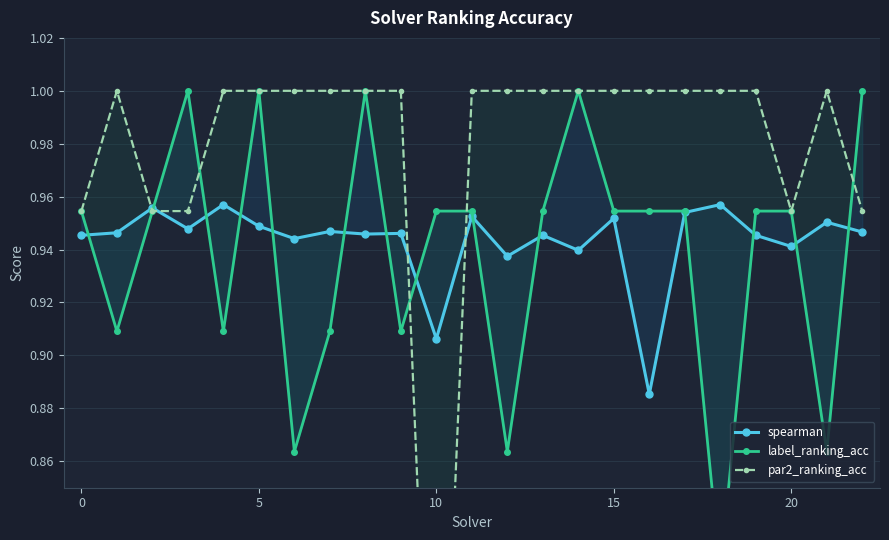

How many spearman values are between 0 and 1?

23